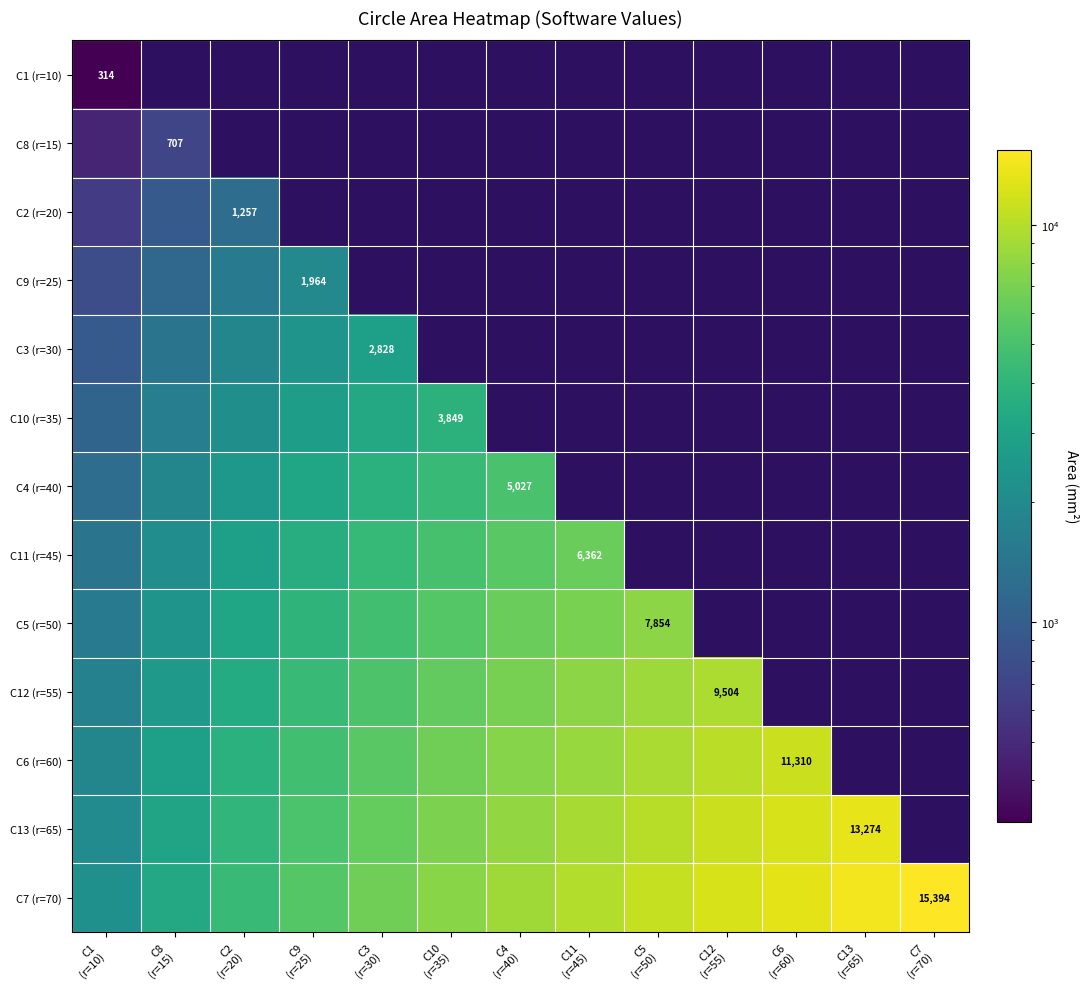

Which series has the widest spread of values?

C7 (r=70)